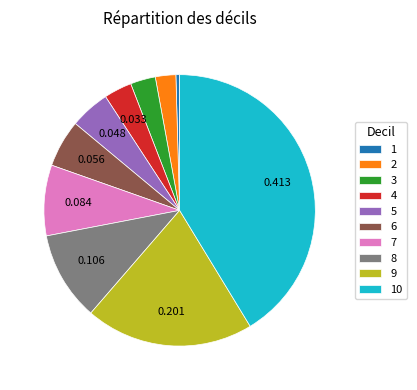

Does 5 account for over 50% of the chart?

No